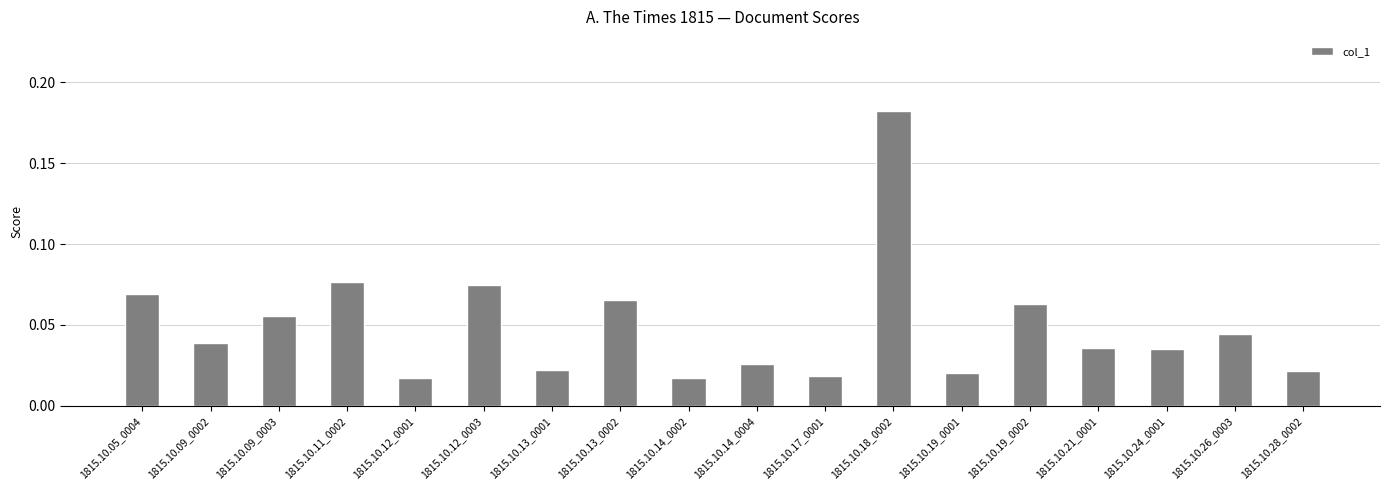

Which label corresponds to the largest value in the chart?

1815.10.18_0002